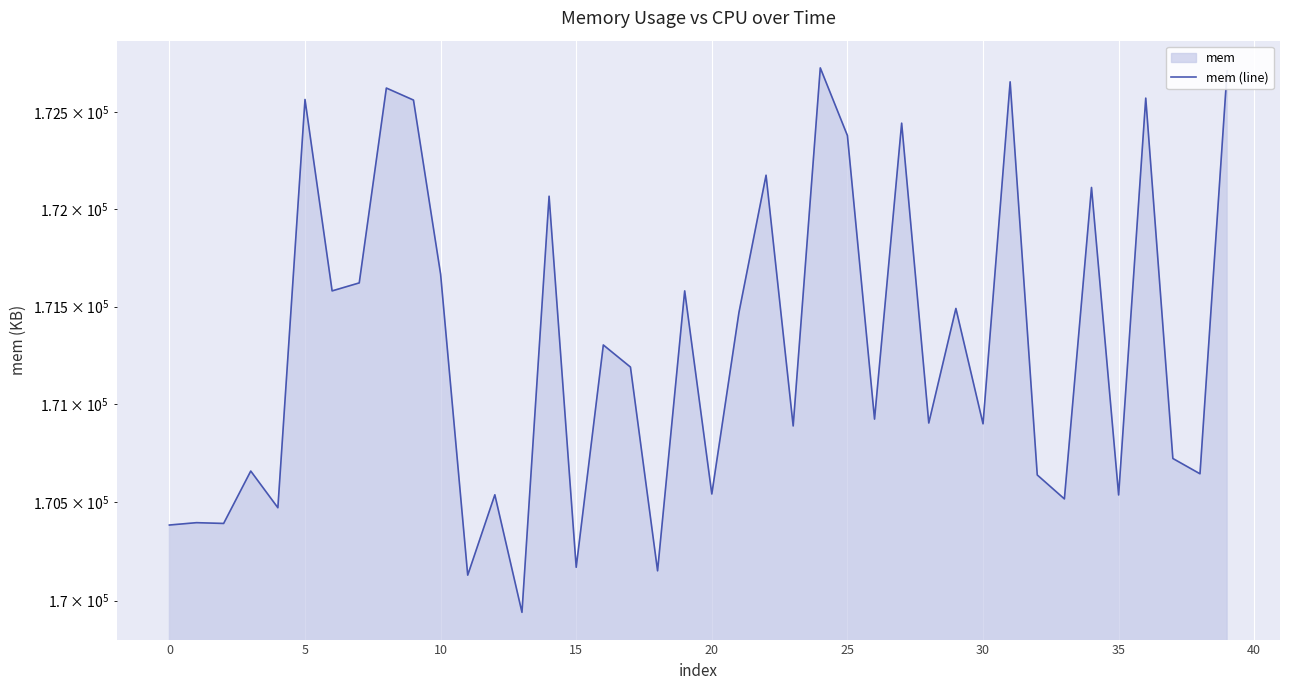

What is the smallest value displayed?

169940